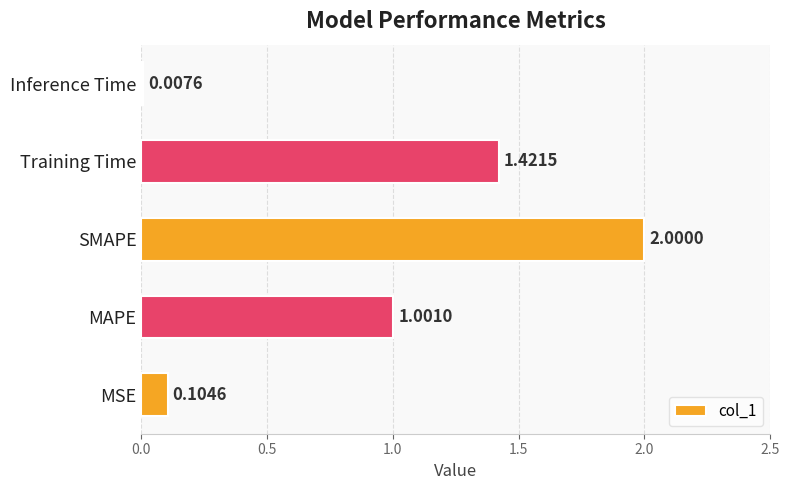

Count the number of categories in the chart.

5